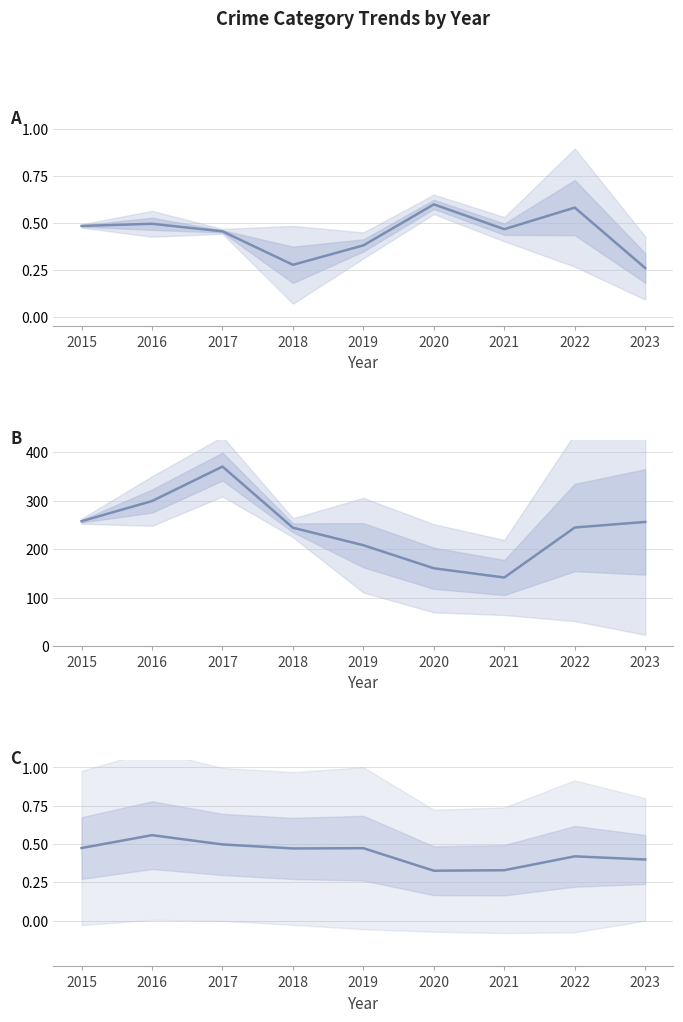

Count the number of data series in this chart.

3